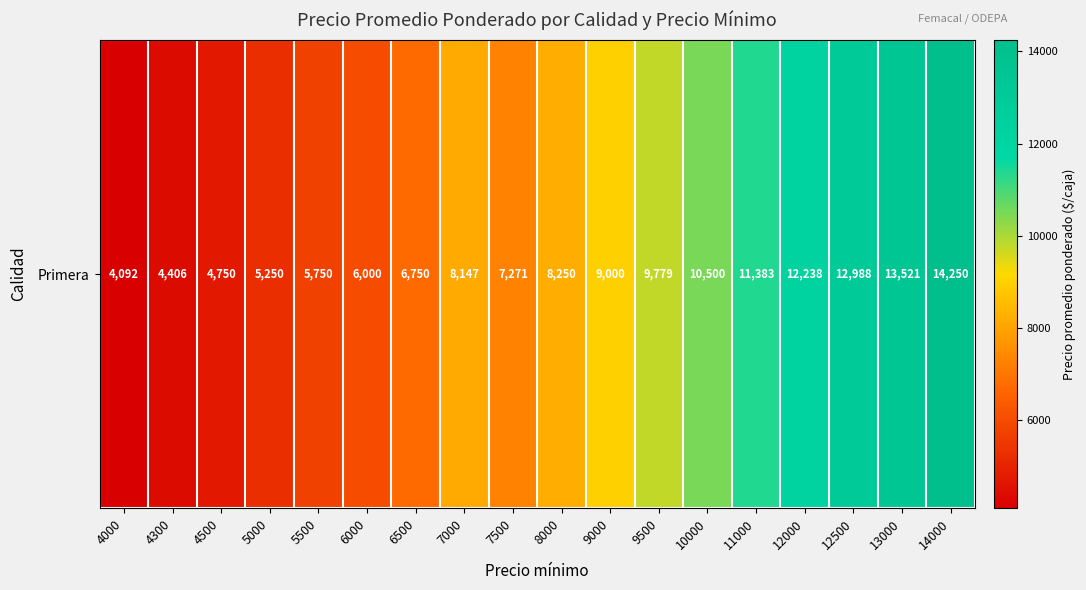

What is the minimum value shown in the chart?

4092